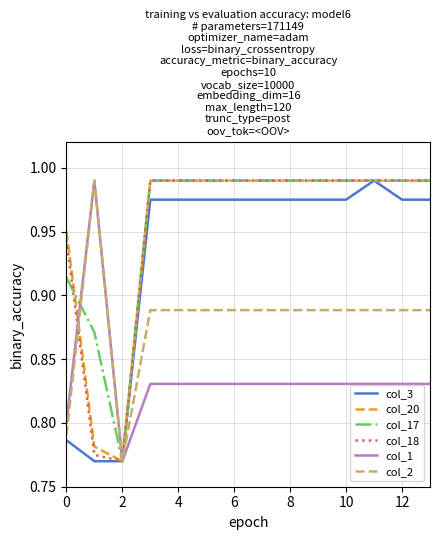

How many lines are shown in the chart?

6